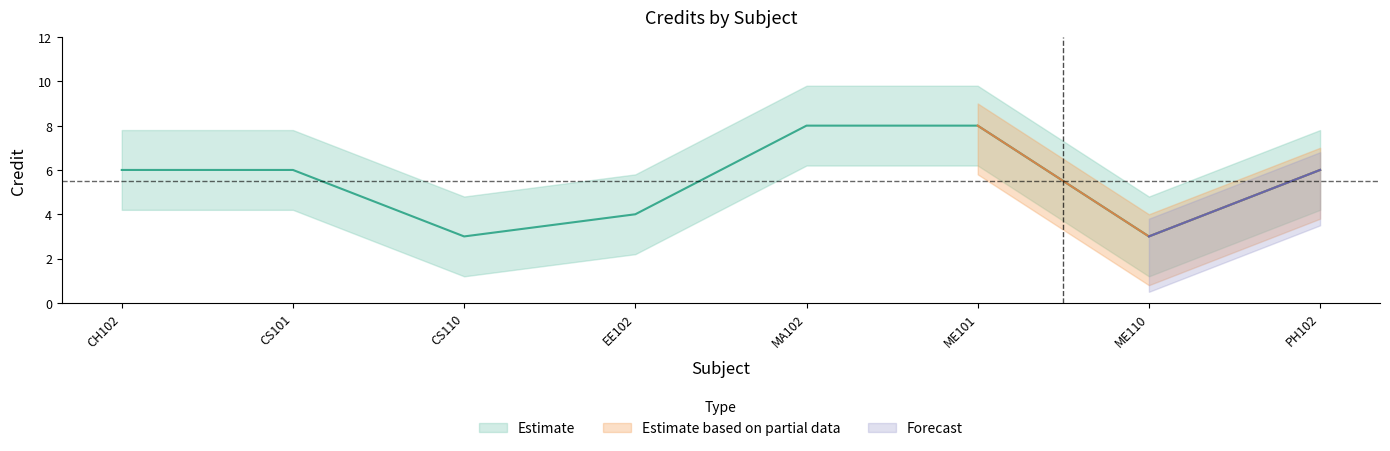

Count the number of values greater than 6.

2